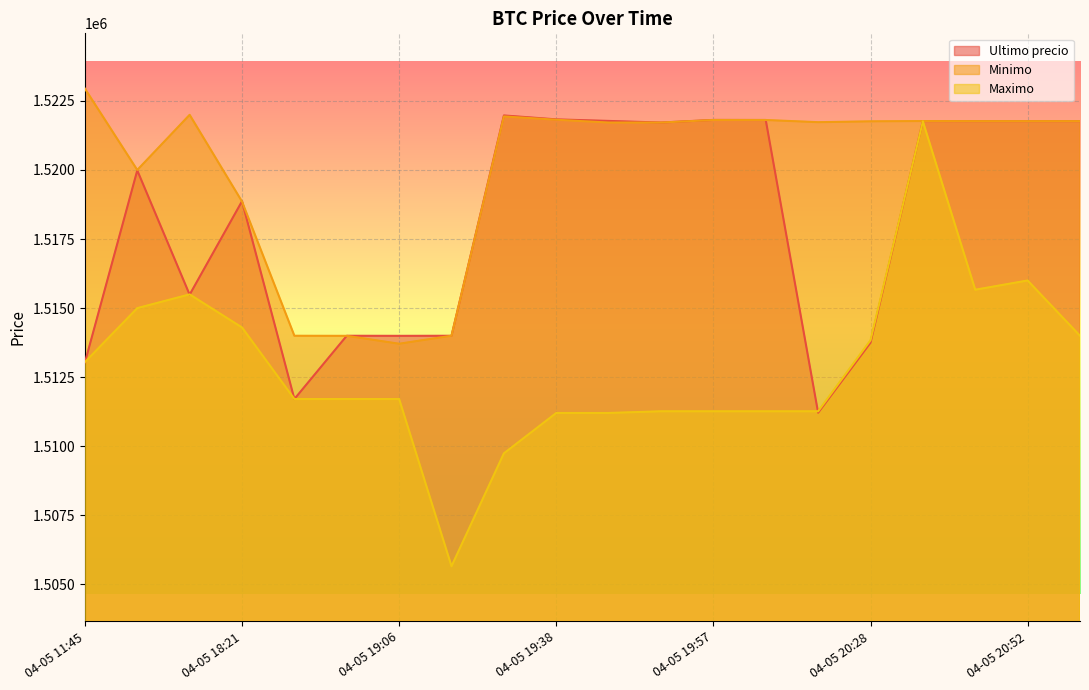

What is the sum of all Maximo values?

30257110.0